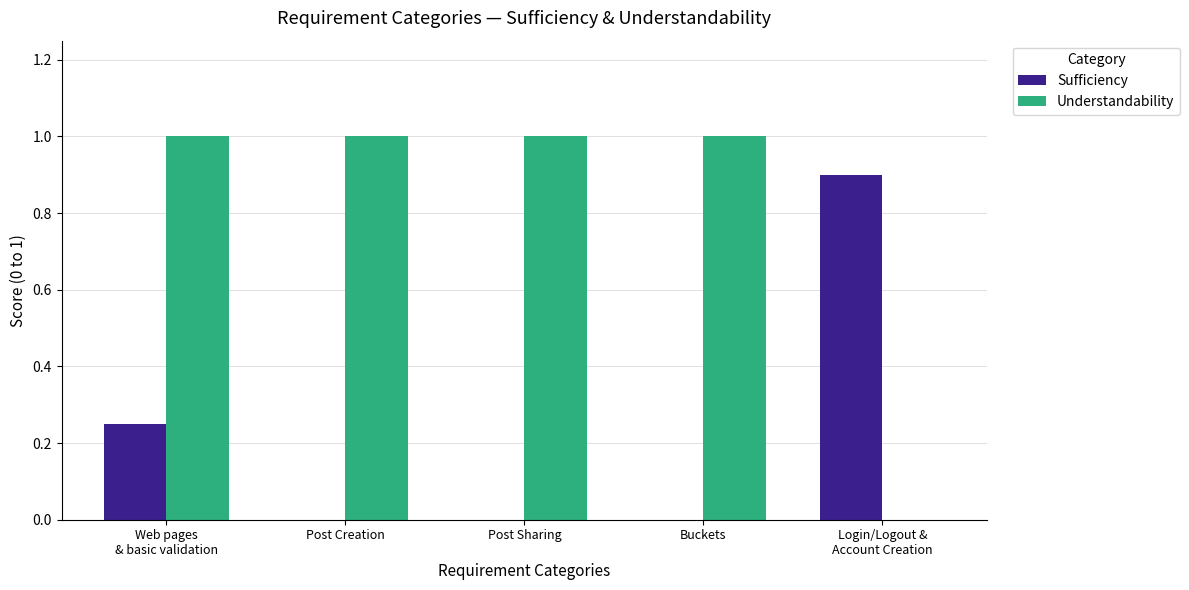

What is the maximum value shown in the chart?

1.0